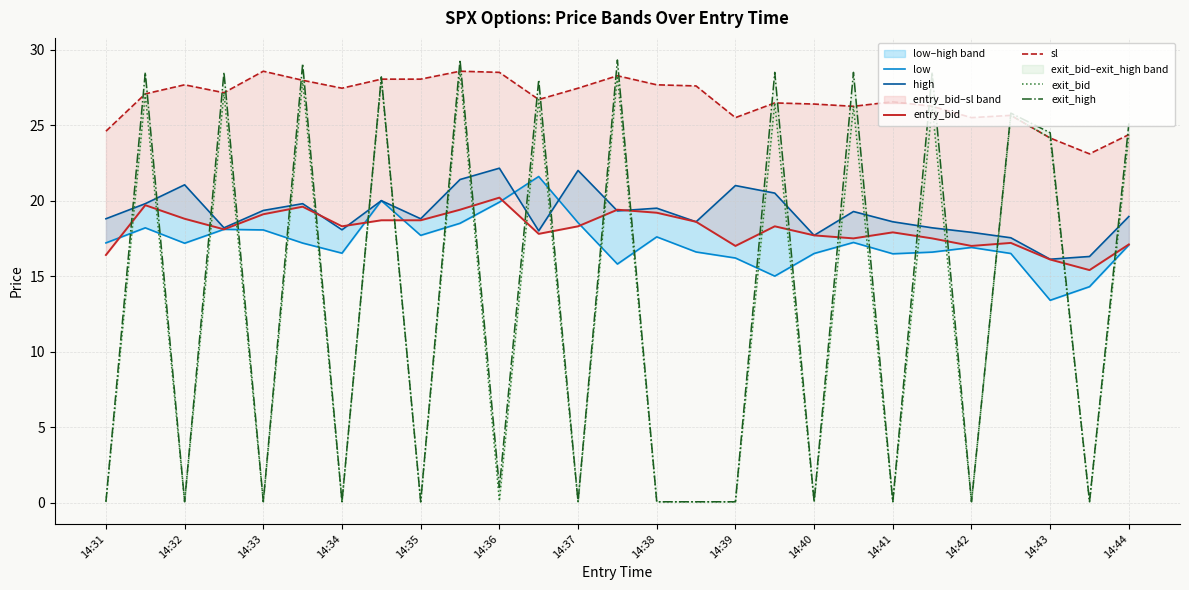

Which category has the lowest value in the exit_bid series?

14:31